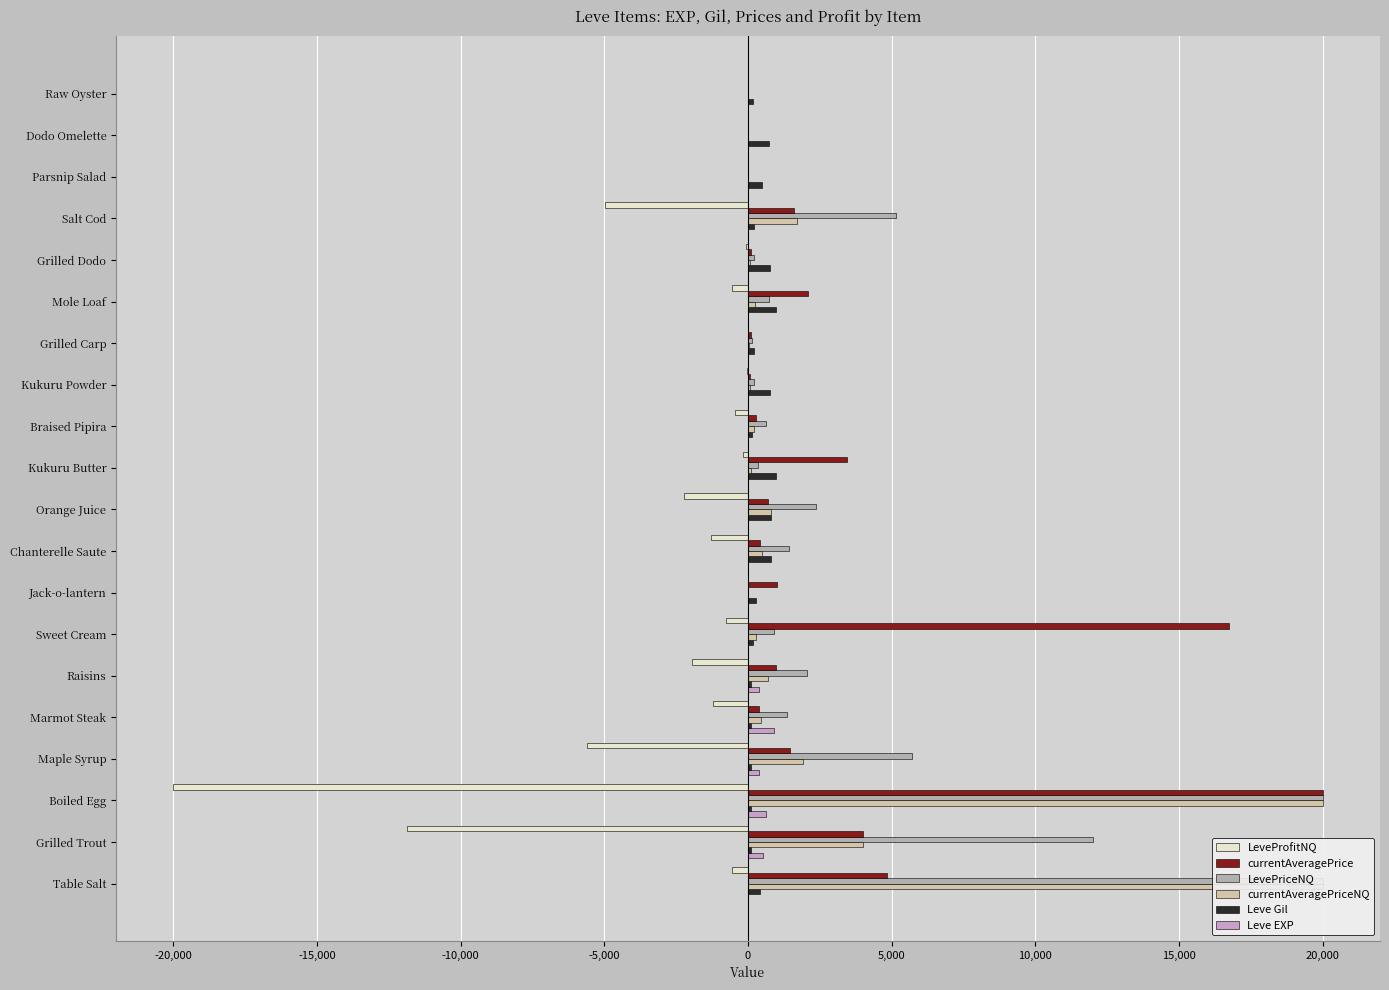

How many bars are there in each group?

6